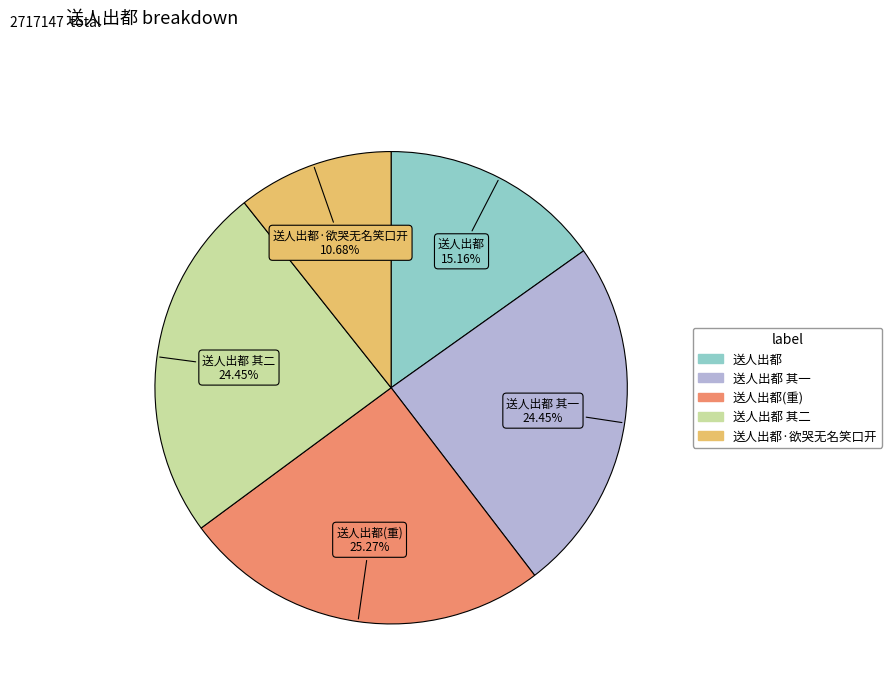

What is the ratio of the value at 送人出都 to the value at 送人出都 其二?

0.6